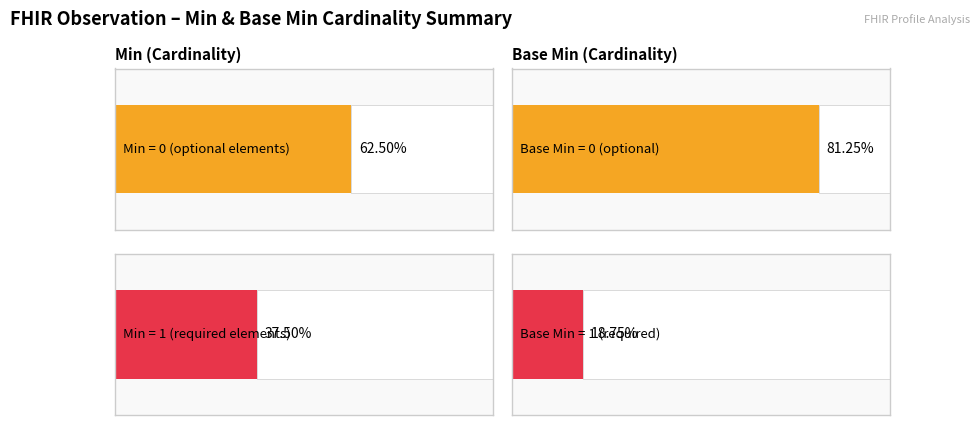

Does the chart contain stacked bars?

No